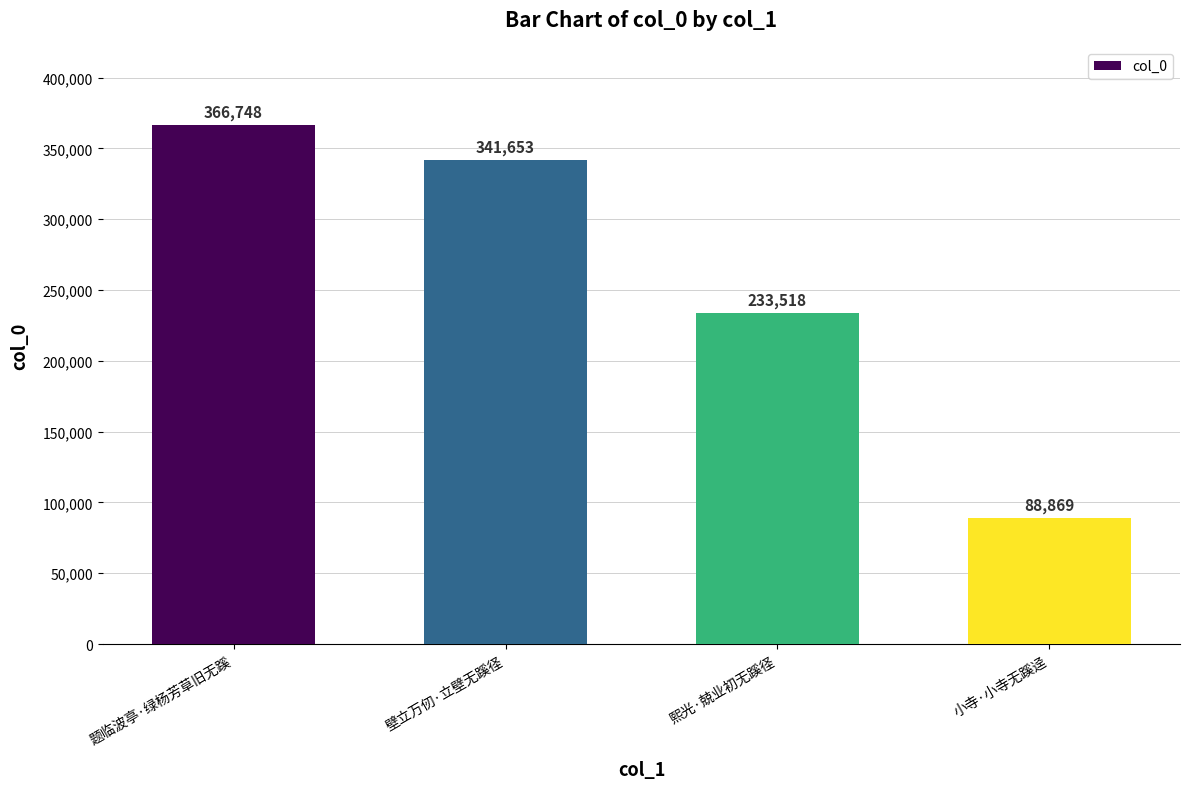

What is the label of the 4th bar from the left?

小寺·小寺无蹊迳